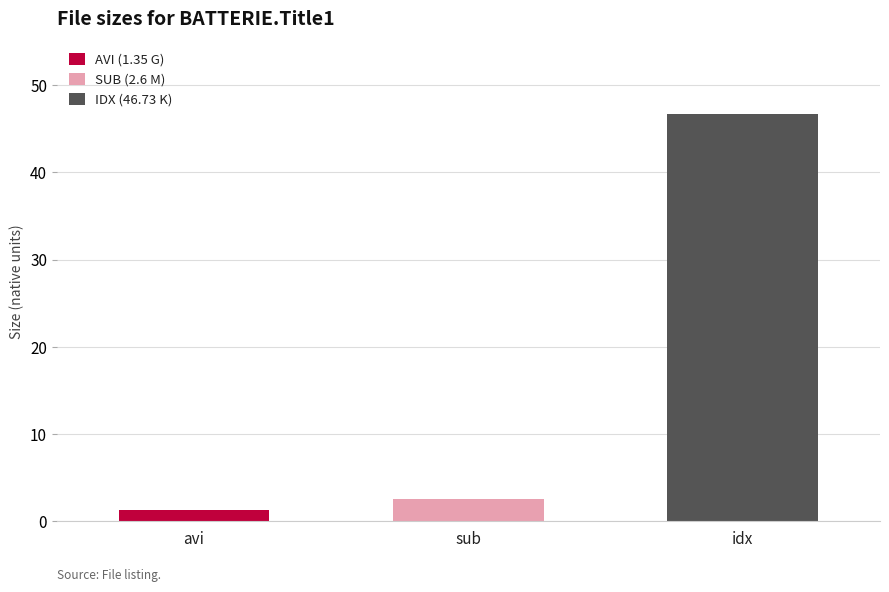

List the labels in order of value, largest first.

BATTERIE.Title1.idx, BATTERIE.Title1.sub, BATTERIE.Title1.avi